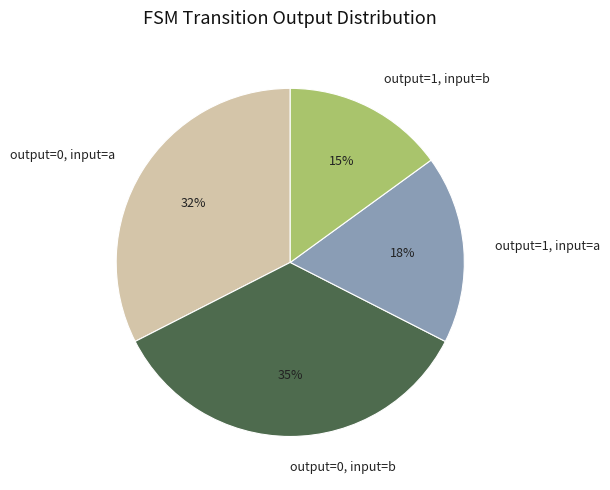

To the nearest percent, what percentage of the pie is output=0, input=b?

35%